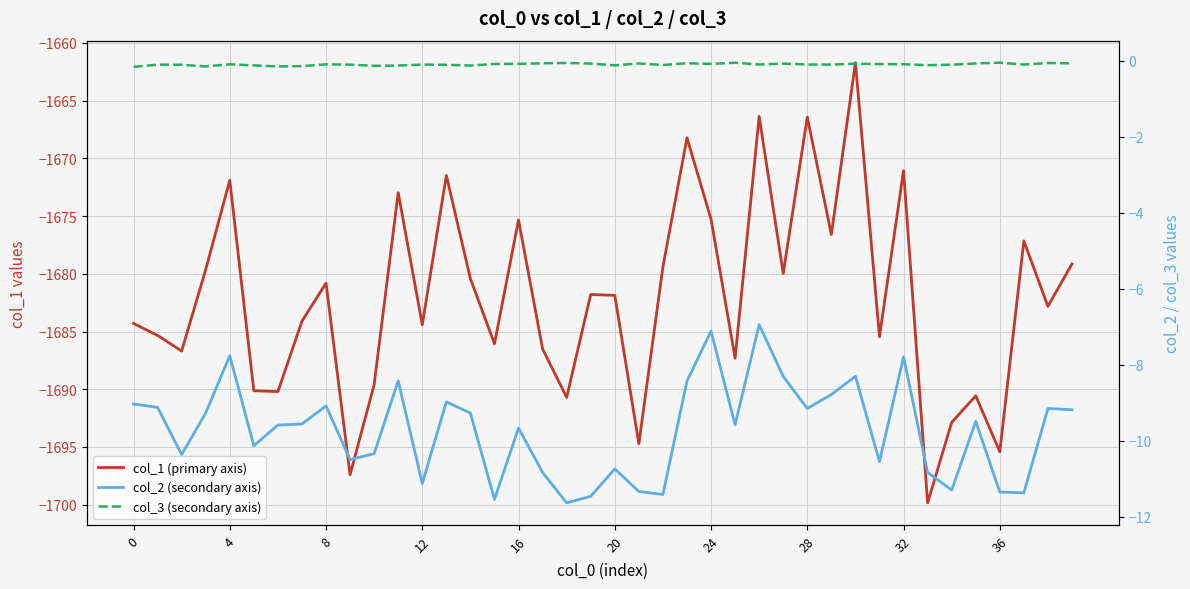

At which category is the sum across all series the highest?

30